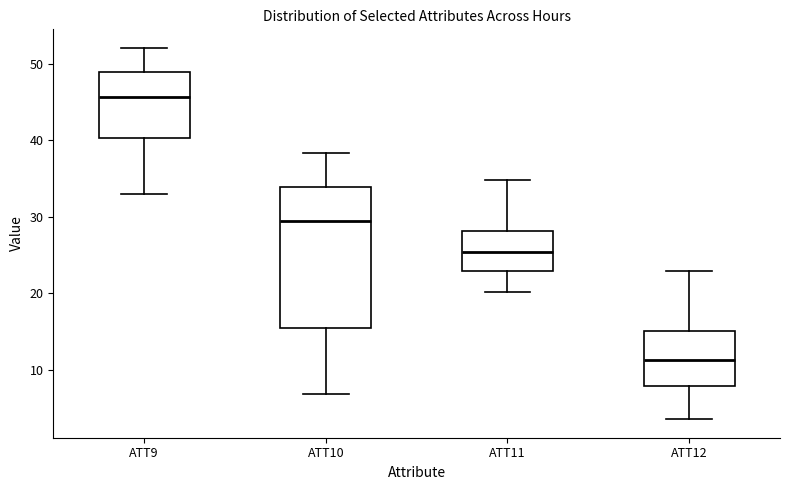

Reading left to right, transcribe this box plot: for each box, give where its median line is, the range the box spans, and where its two whiskers end, as read against the y-axis. The values are not printed on the chart, so give them approximately, as read against the axis.

ATT9: median 46, box 40 to 49, whiskers 33 to 52
ATT10: median 29, box 15 to 34, whiskers 7 to 38
ATT11: median 25, box 23 to 28, whiskers 20 to 35
ATT12: median 11, box 8 to 15, whiskers 4 to 23